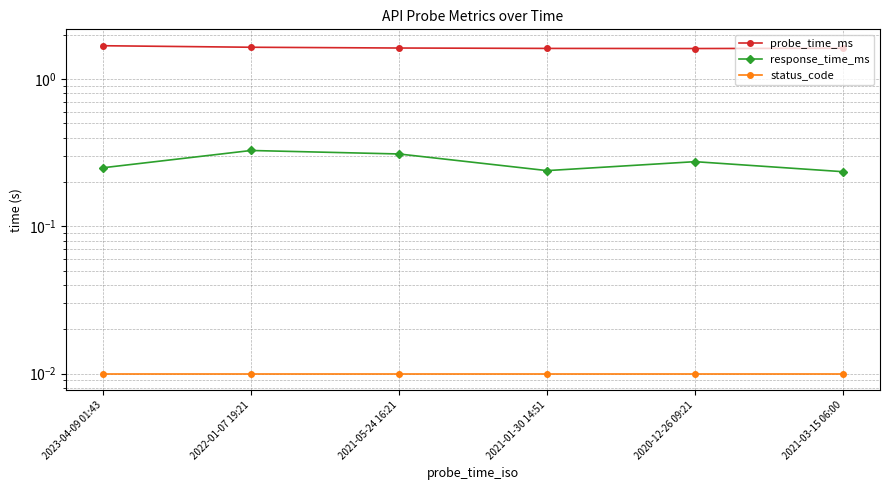

Reading right to left, extract all data points from this chart.

probe_time_ms: 2021-03-15 06:00=1.6	2020-12-26 09:21=1.6	2021-01-30 14:51=1.6	2021-05-24 16:21=1.6	2022-01-07 19:21=1.6	2023-04-09 01:43=1.7
response_time_ms: 2021-03-15 06:00=0.2	2020-12-26 09:21=0.3	2021-01-30 14:51=0.2	2021-05-24 16:21=0.3	2022-01-07 19:21=0.3	2023-04-09 01:43=0.2
status_code: 2021-03-15 06:00=0.0	2020-12-26 09:21=0.0	2021-01-30 14:51=0.0	2021-05-24 16:21=0.0	2022-01-07 19:21=0.0	2023-04-09 01:43=0.0